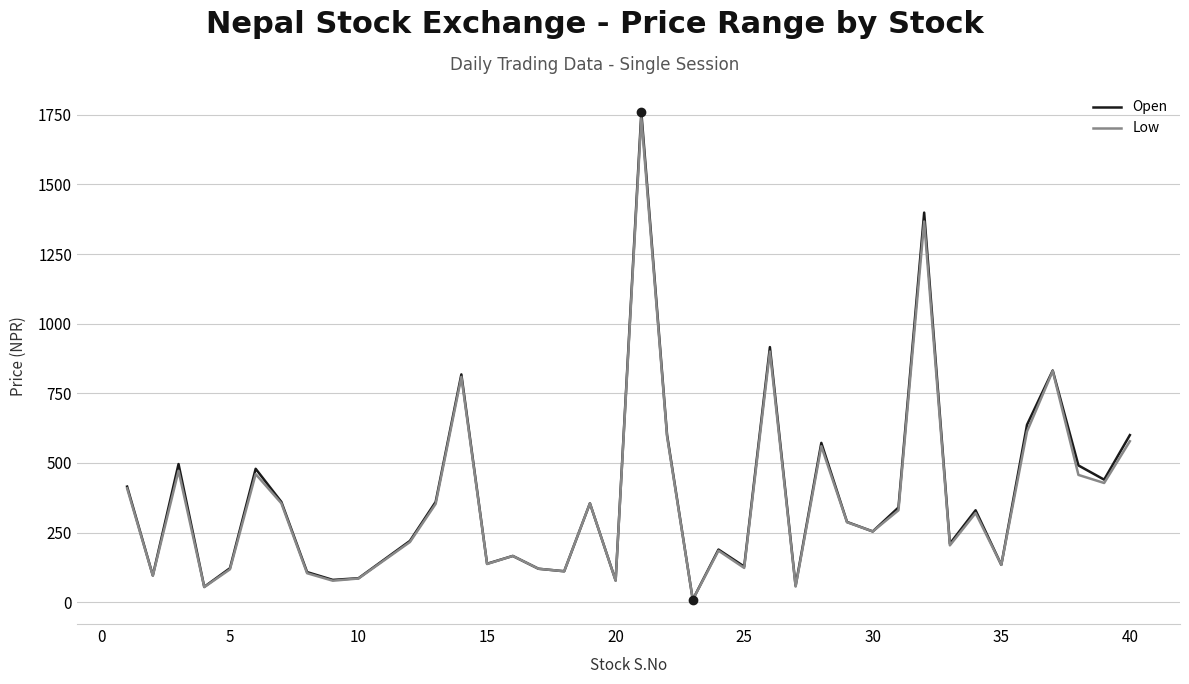

What is the greatest value displayed?

1759